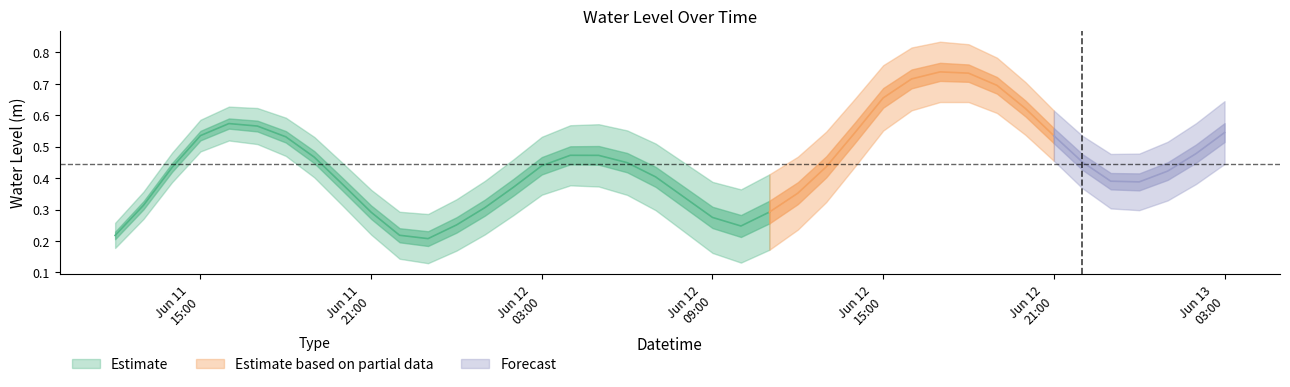

What value does the data have at 2024-06-11 23:00:00?

0.2